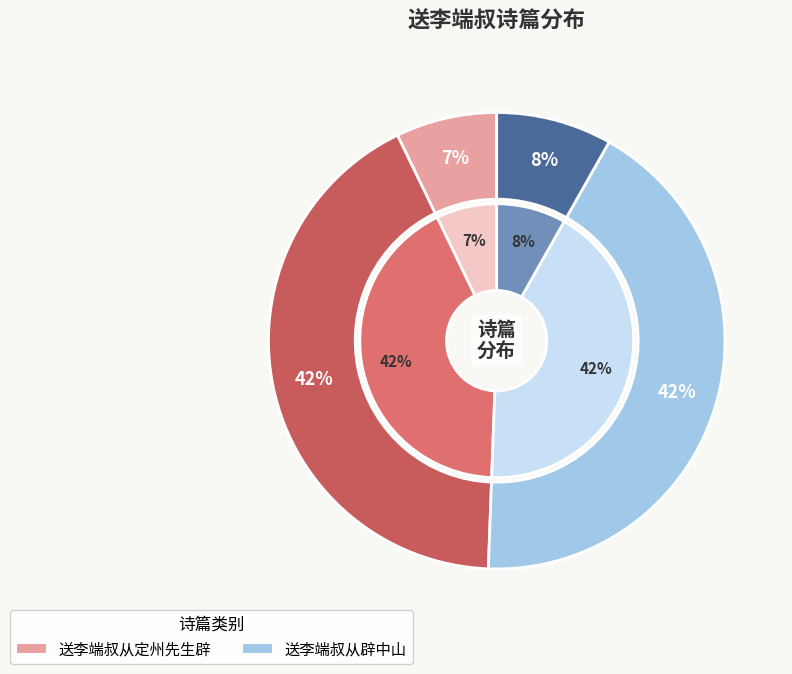

The 送李端叔从定州先生辟 (166079) slice represents 6% of the pie. True or false?

False